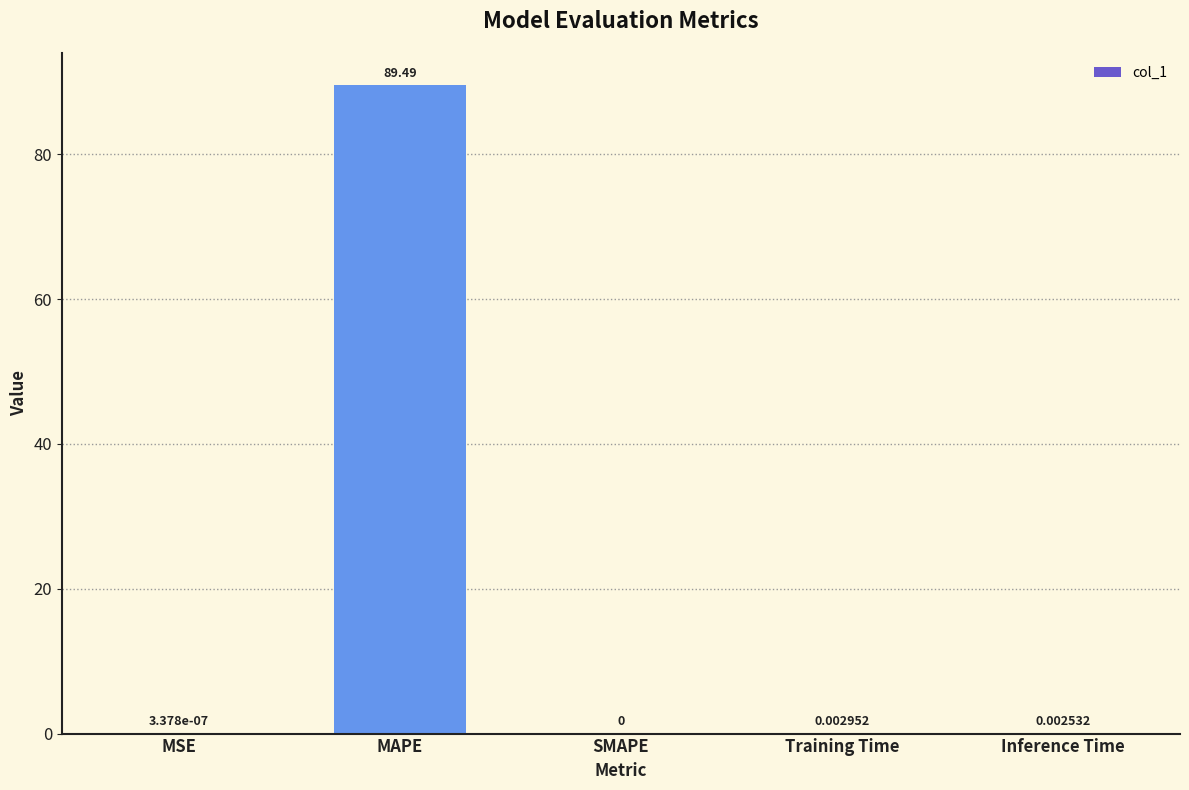

What is the change in value from MAPE to Training Time?

-89.5